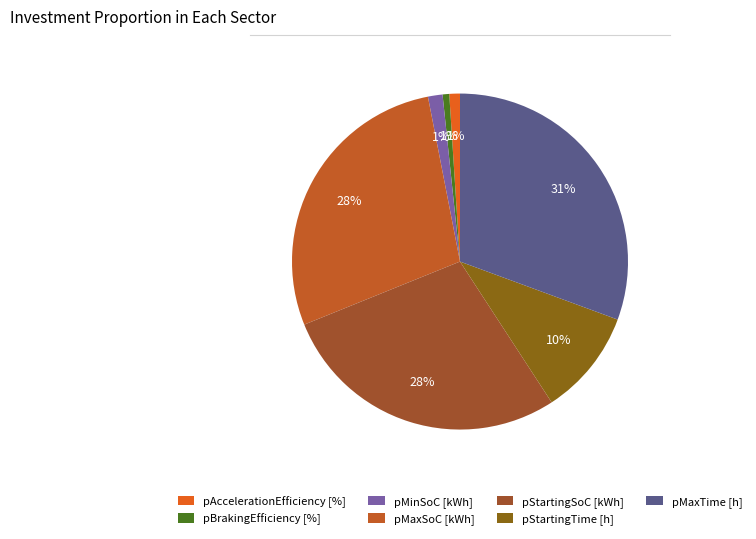

To the nearest percent, what is the difference between the pBrakingEfficiency [%] and pMaxTime [h] slice percentages?

30%